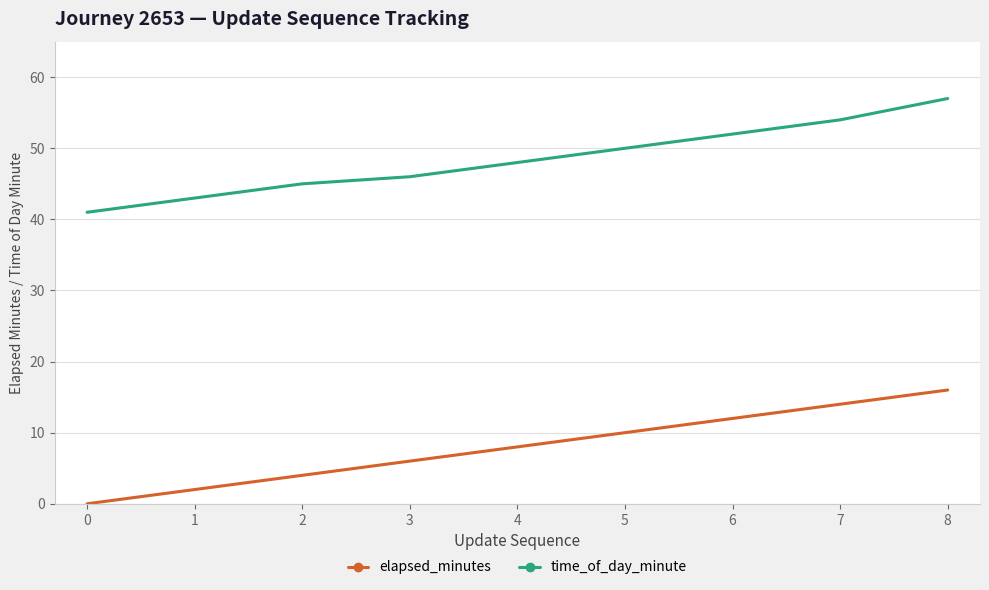

True or false: elapsed_minutes and time_of_day_minute intersect in this chart.

False